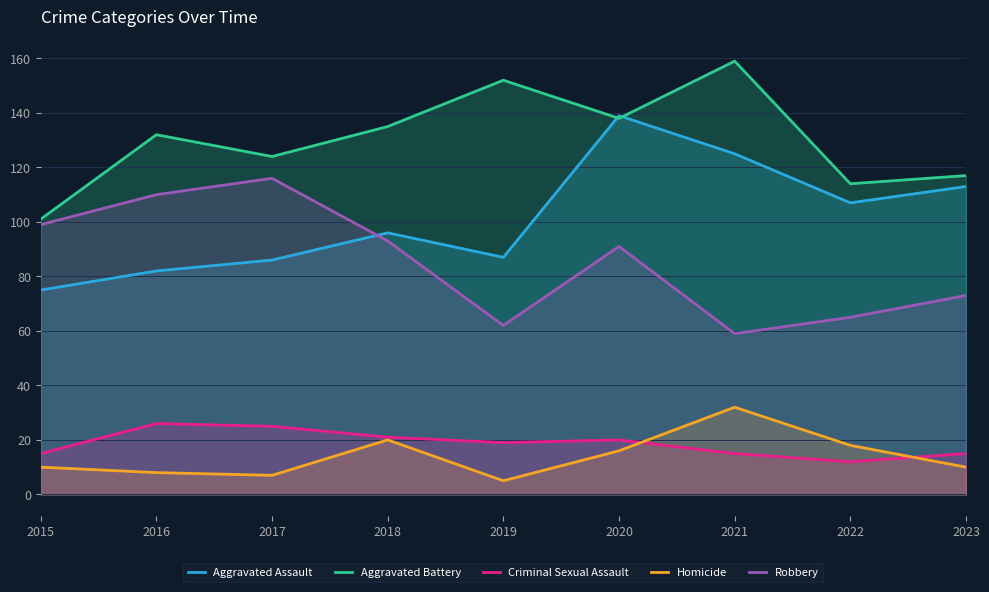

What is the total value across all series at 2016?

358